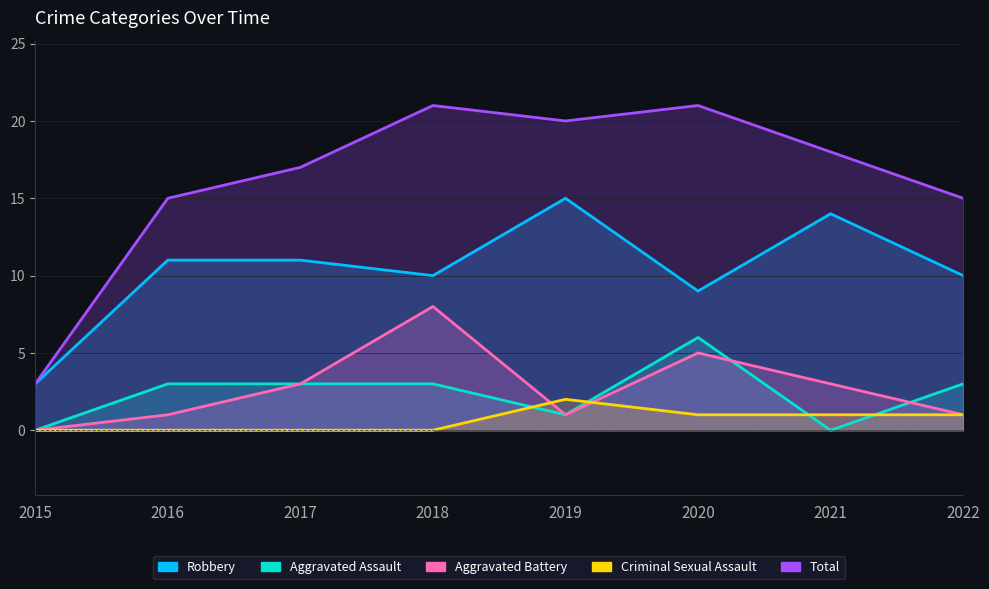

What is the maximum value for Robbery?

15